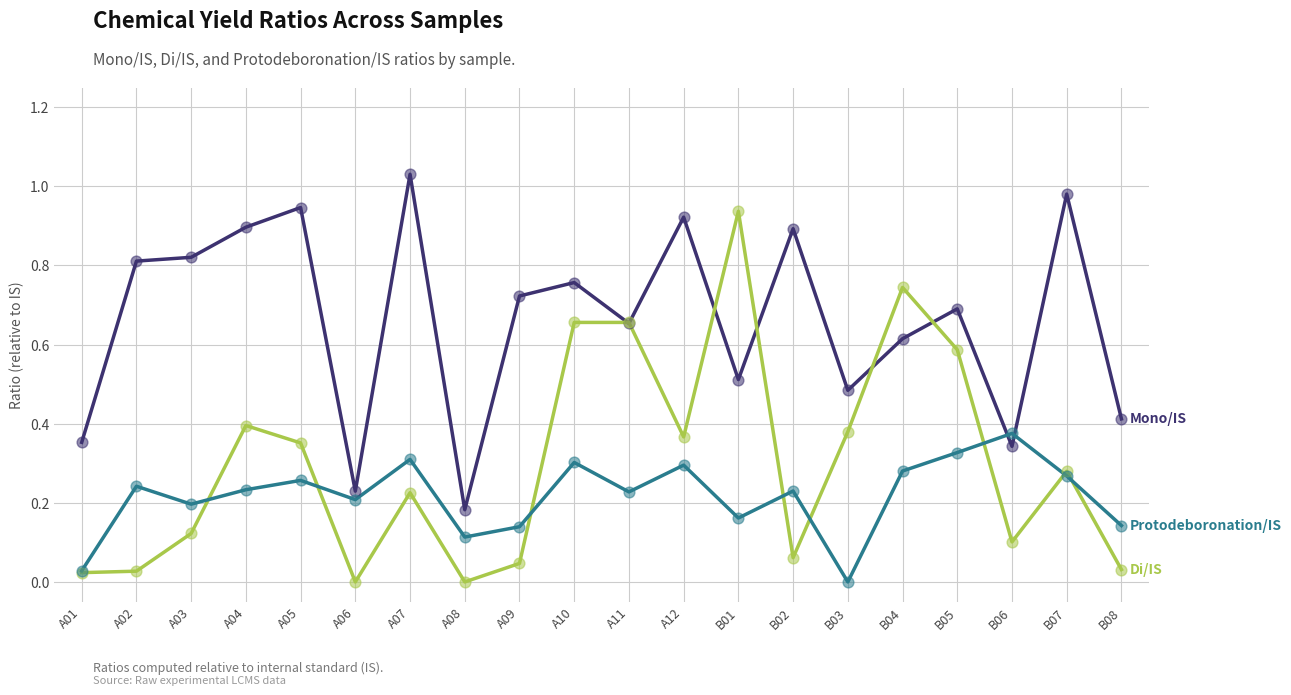

At which category is the sum across all series the highest?

A10